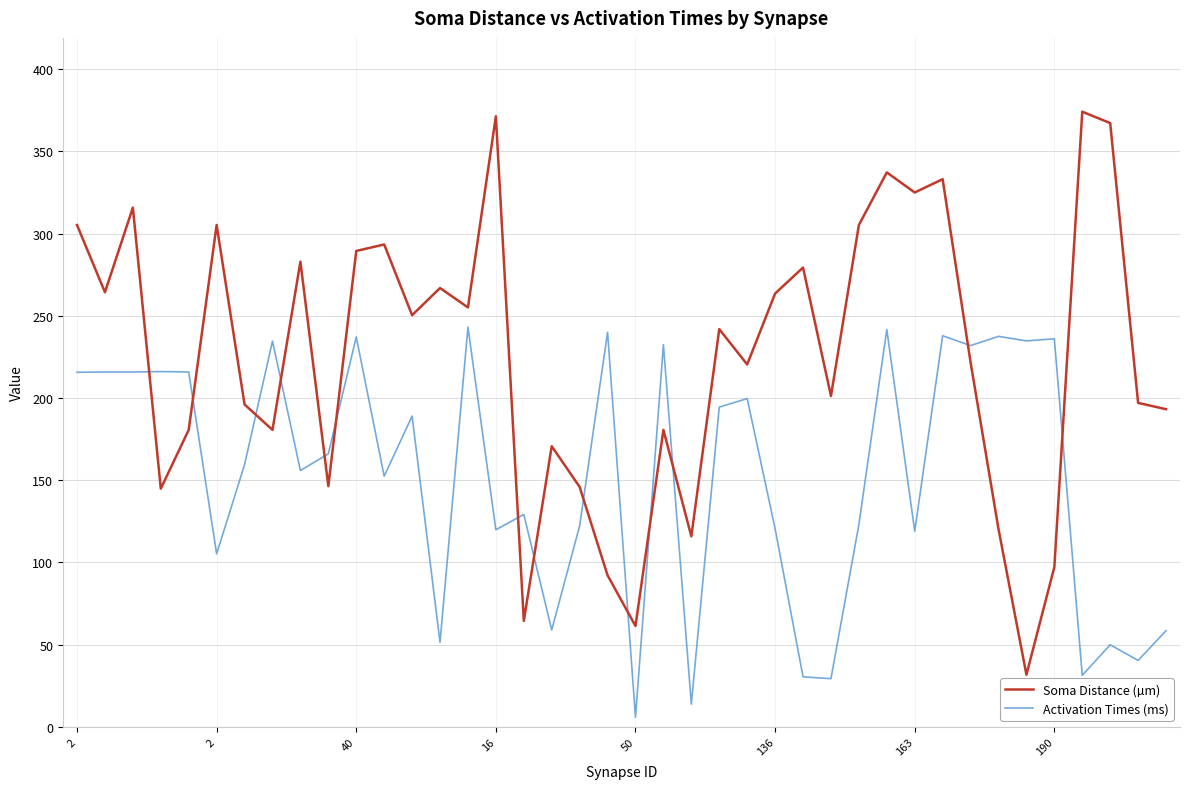

Which series has the widest spread of values?

Soma Distance (µm)